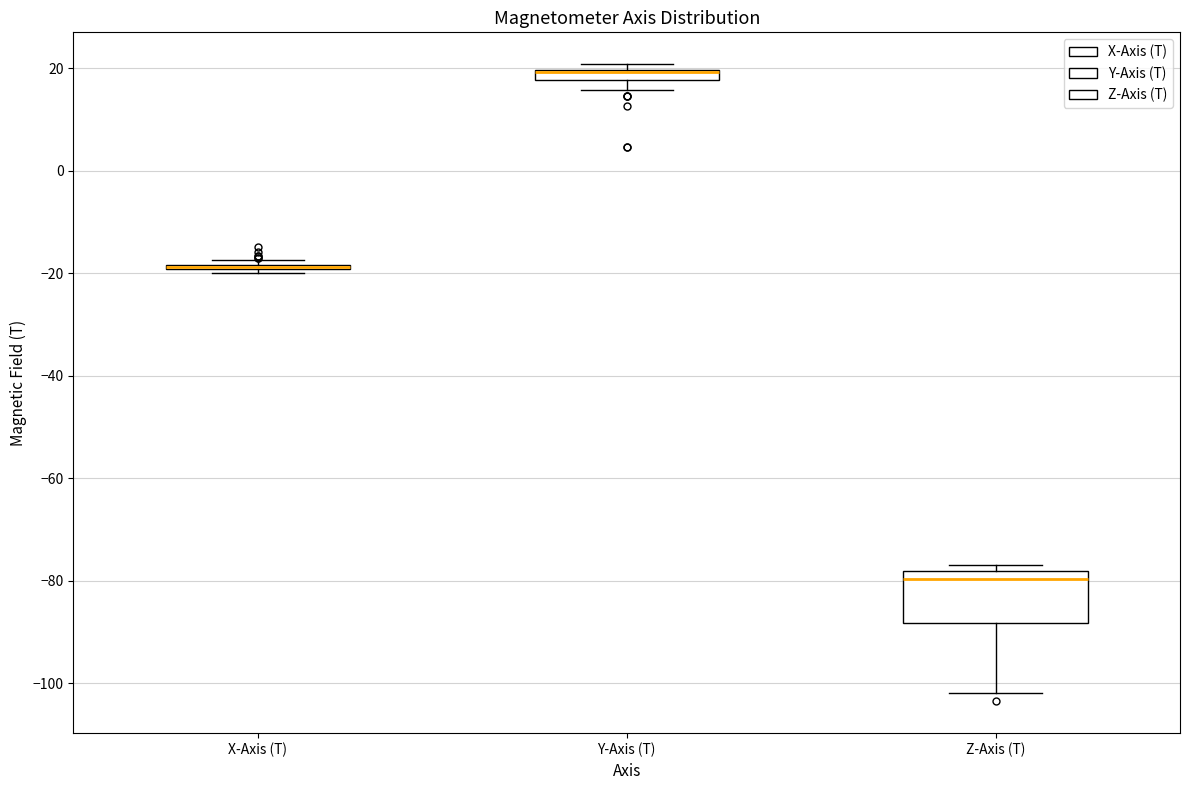

Where does the lower whisker of the box for Y-Axis (T) end on the y-axis? The values are not printed on the chart, so give them approximately, as read against the axis.

16